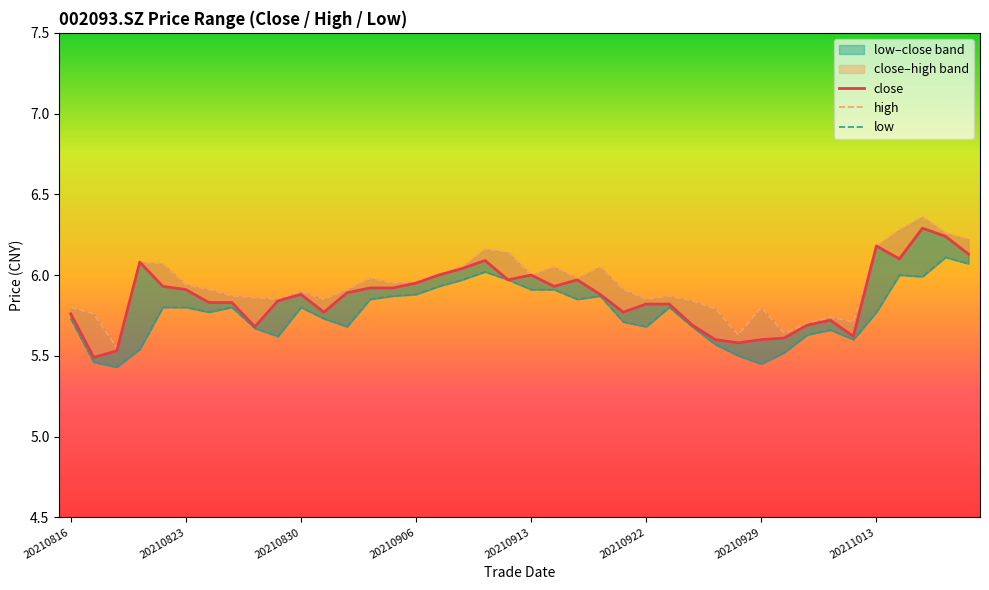

Is the value of high at 28 greater than the value of close at 35?

No